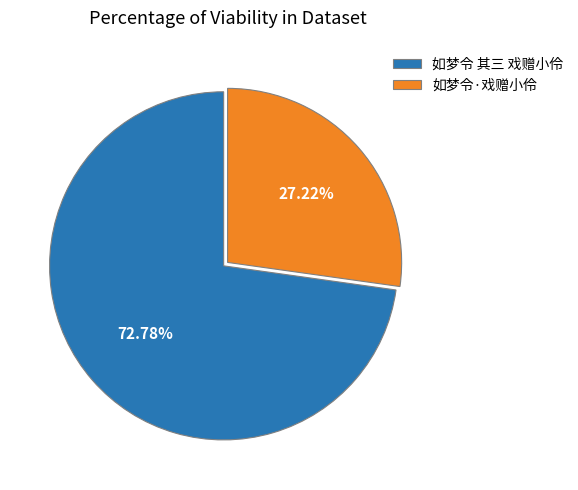

How many segments does this pie chart have?

2